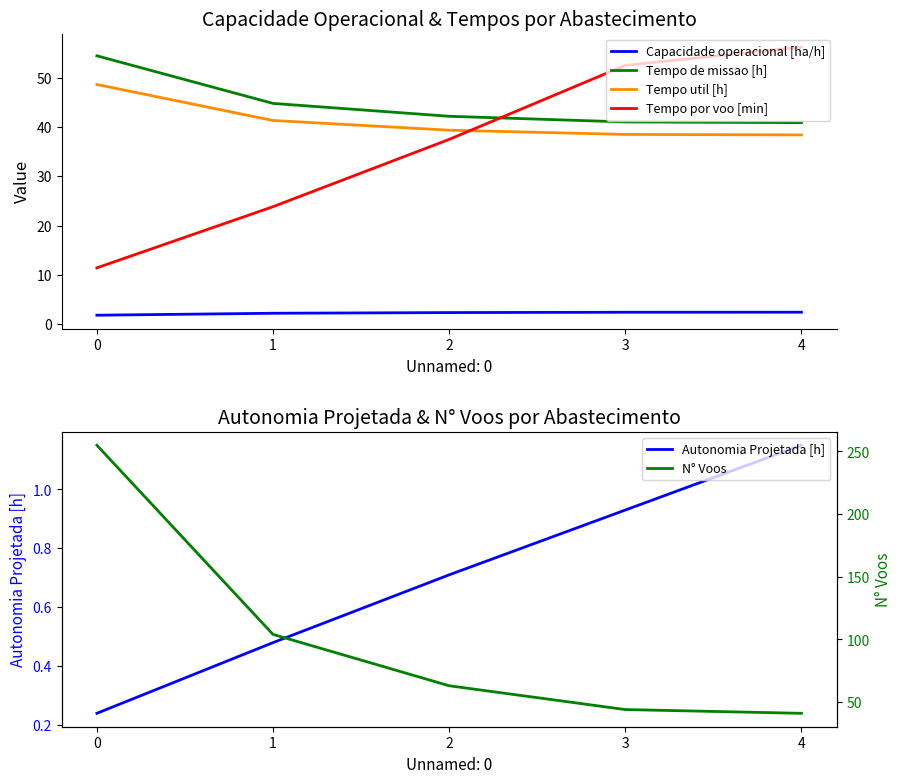

True or false: Tempo util [h] and N° Voos intersect in this chart.

False